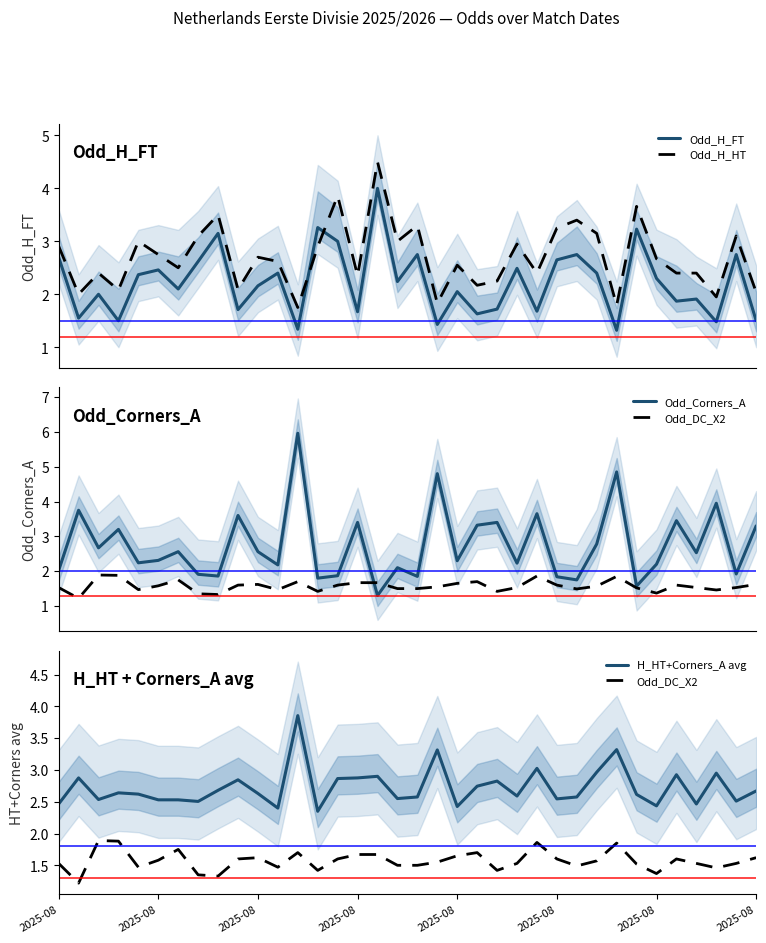

True or false: Odd_H_FT and Odd_H_HT intersect in this chart.

True